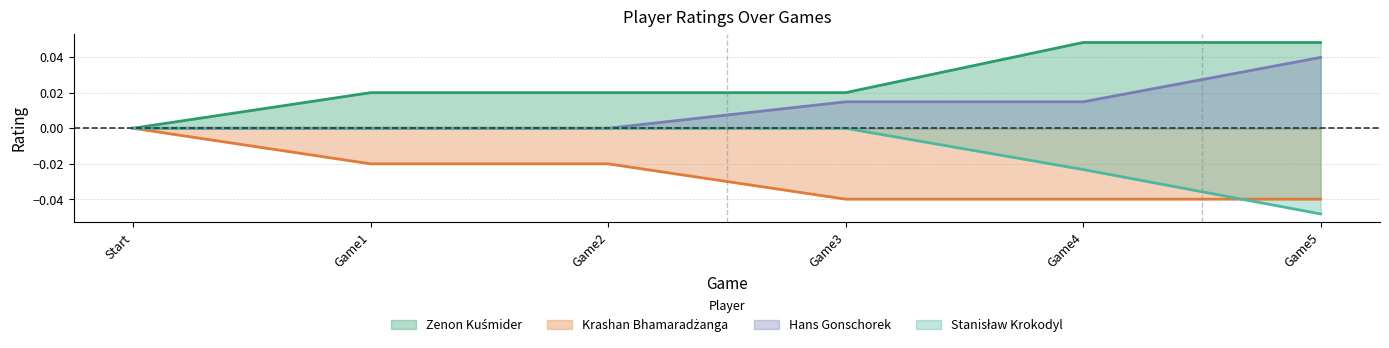

Count the number of data series in this chart.

4